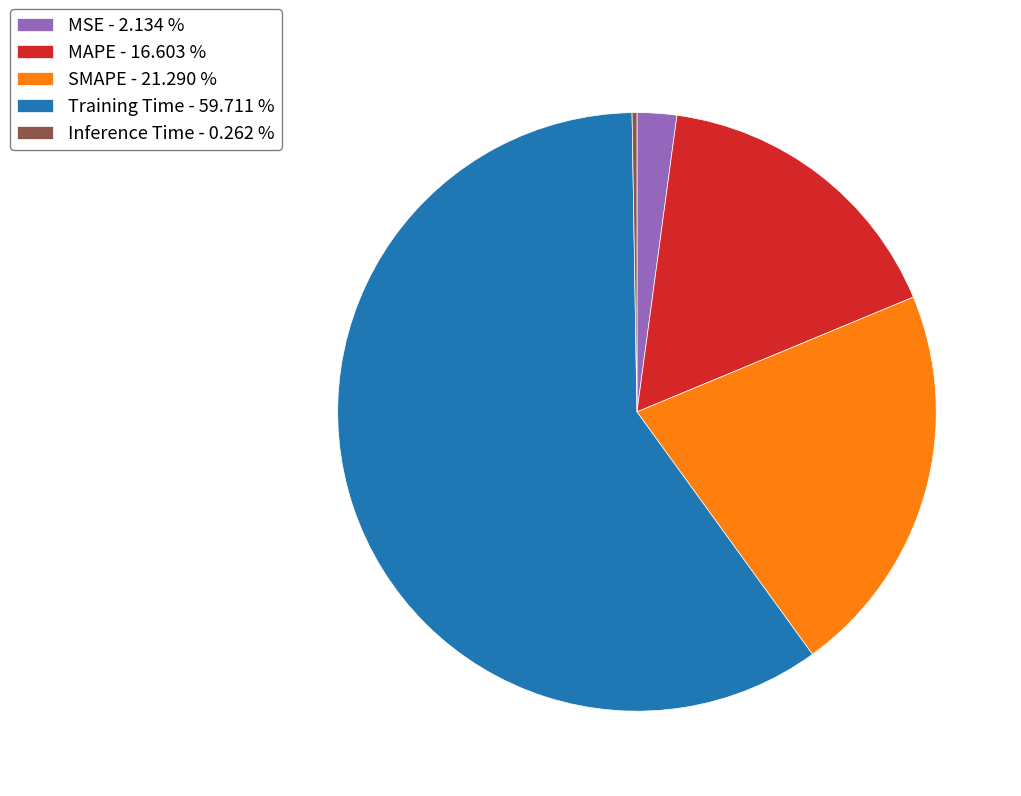

Does Training Time - 59.711 % account for over 50% of the chart?

Yes